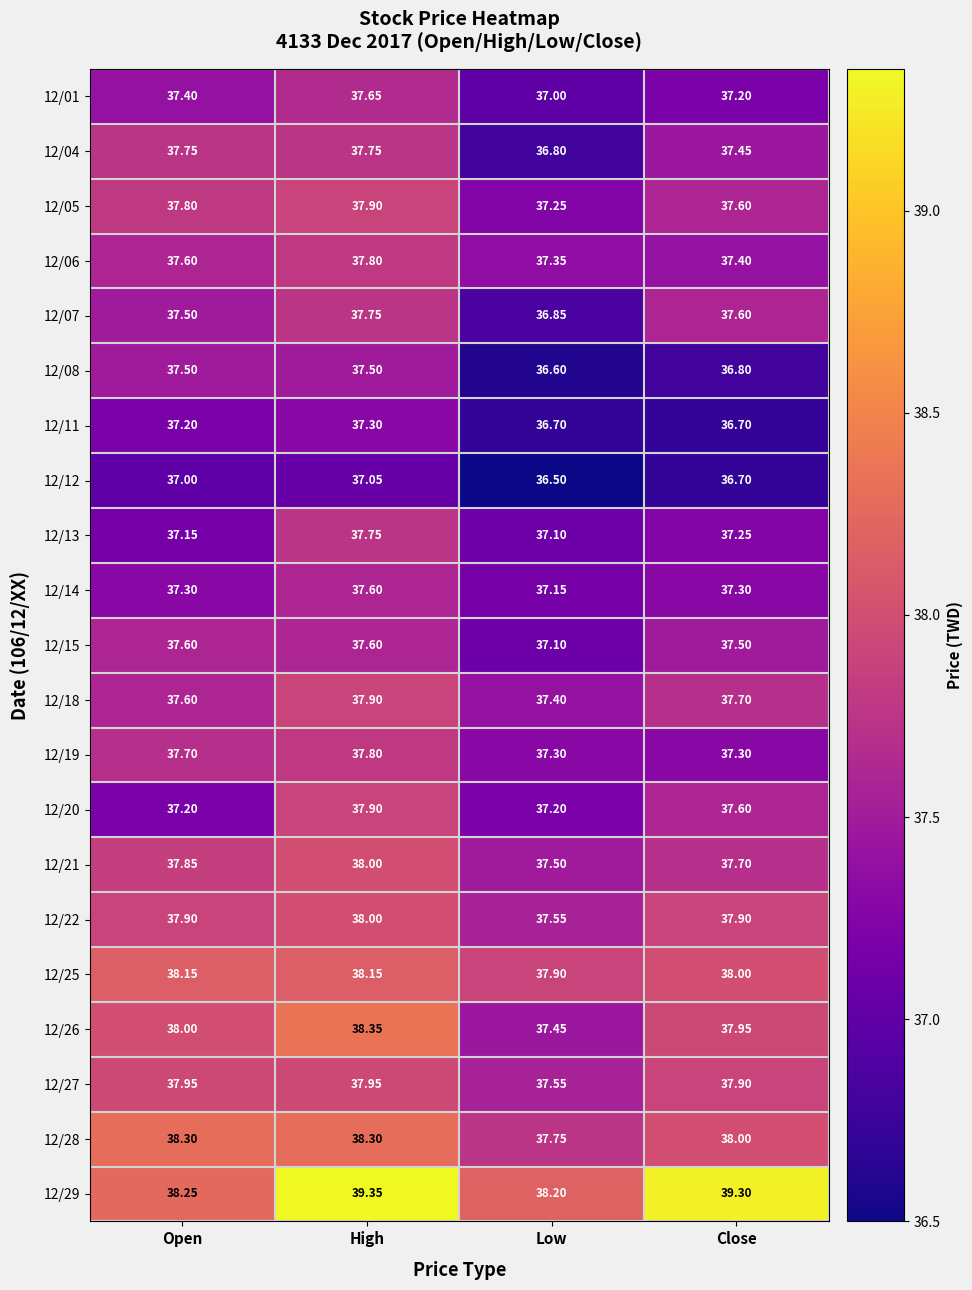

Which series has the widest spread of values?

12/29